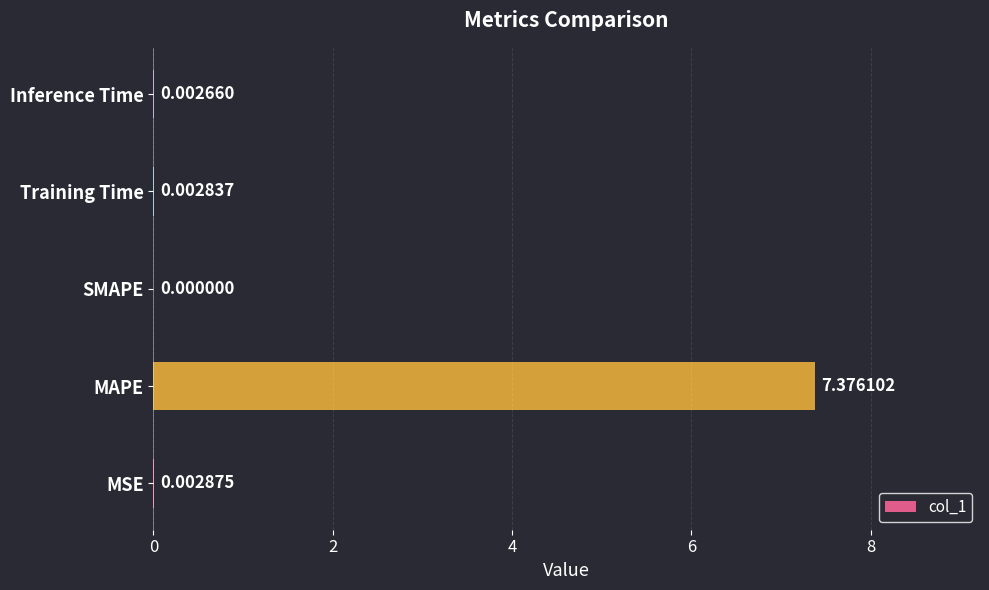

What is the sum of the values at Inference Time and MAPE?

7.4